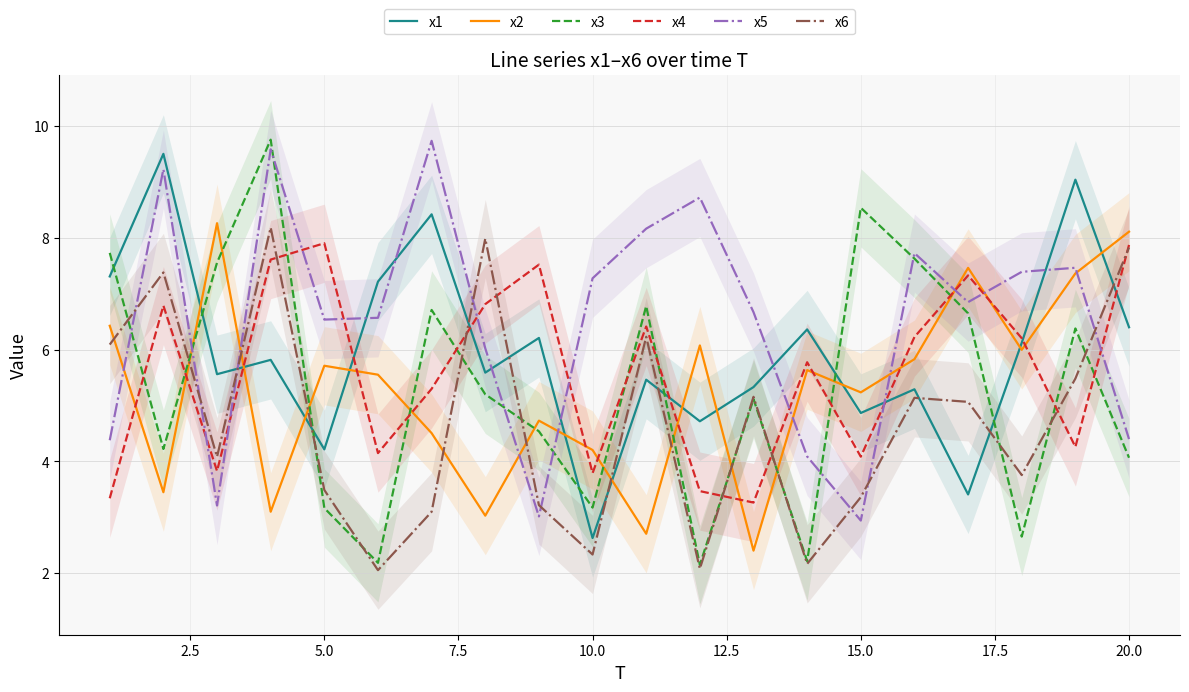

True or false: x4 has a value of 3.8 at 10.0.

True